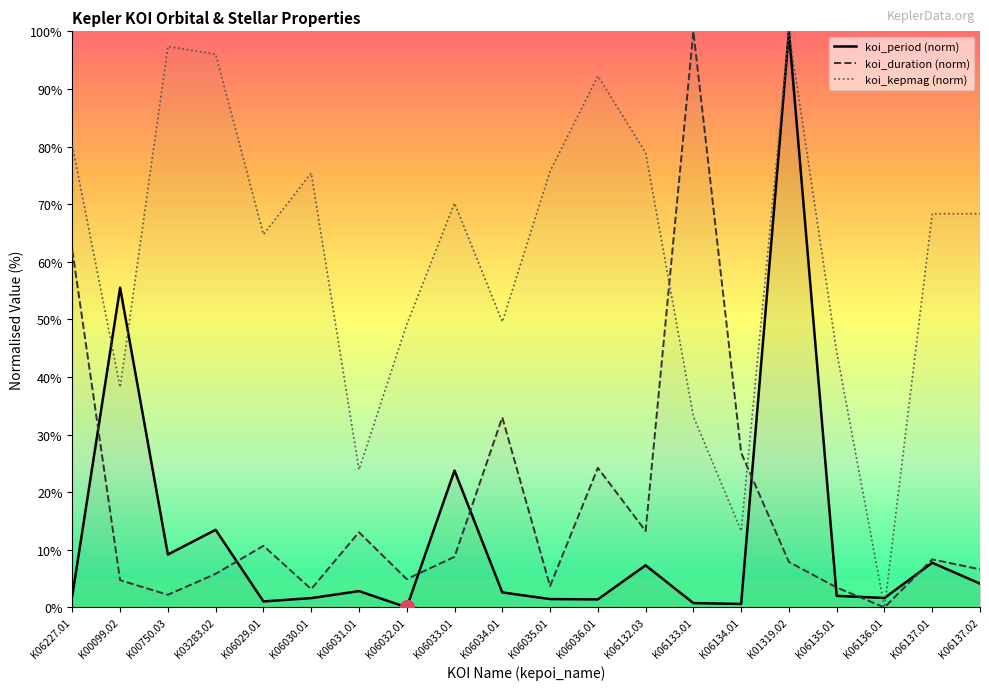

The value of koi_duration (norm) at K06035.01 is 3.7. True or false?

True